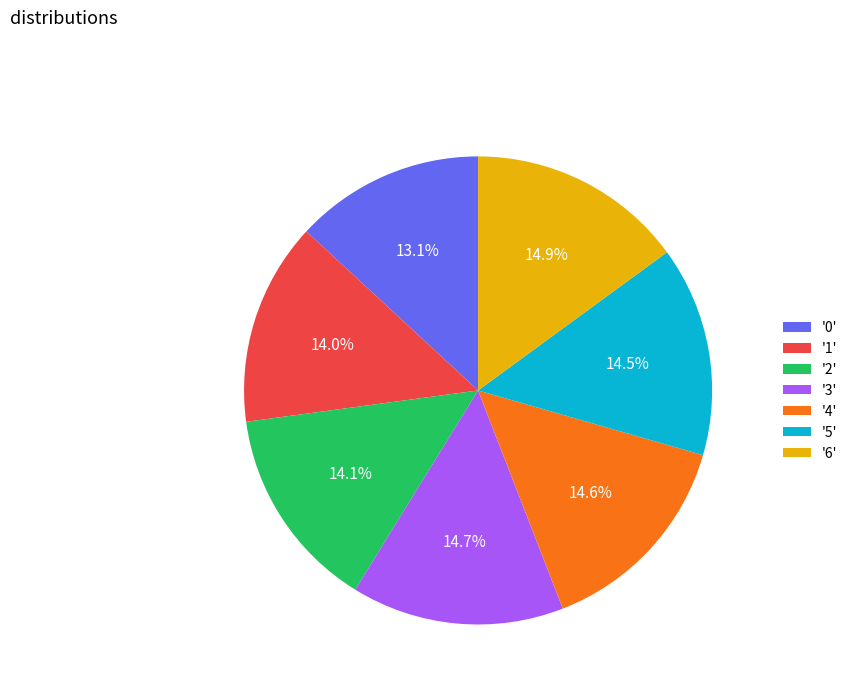

To the nearest percent, what is the difference between the largest and smallest slice percentages?

2%